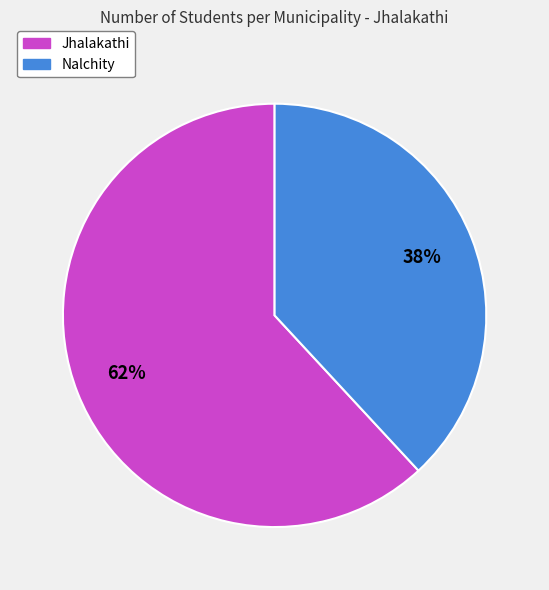

Do Jhalakathi and Nalchity together represent more than half of the pie?

Yes